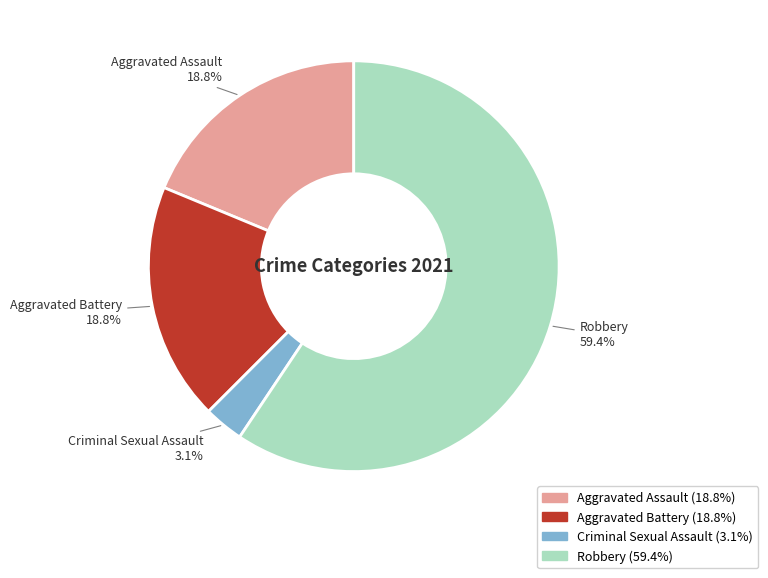

Which slice is the smallest?

Criminal Sexual Assault